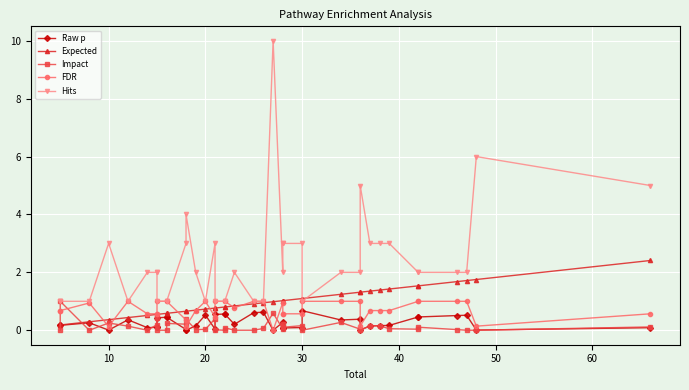

How many lines are shown in the chart?

5